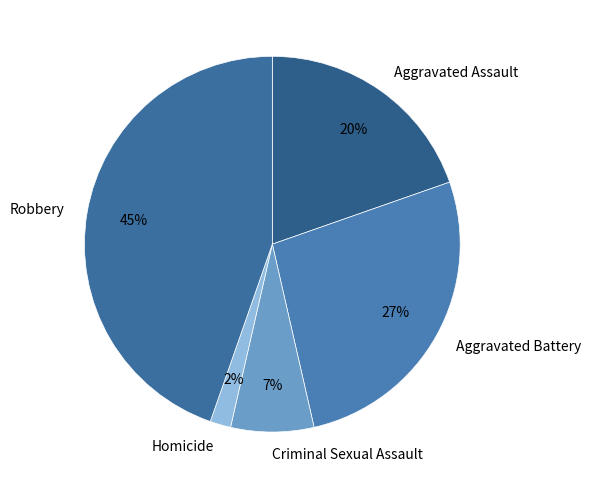

Is there a majority slice in this chart?

No